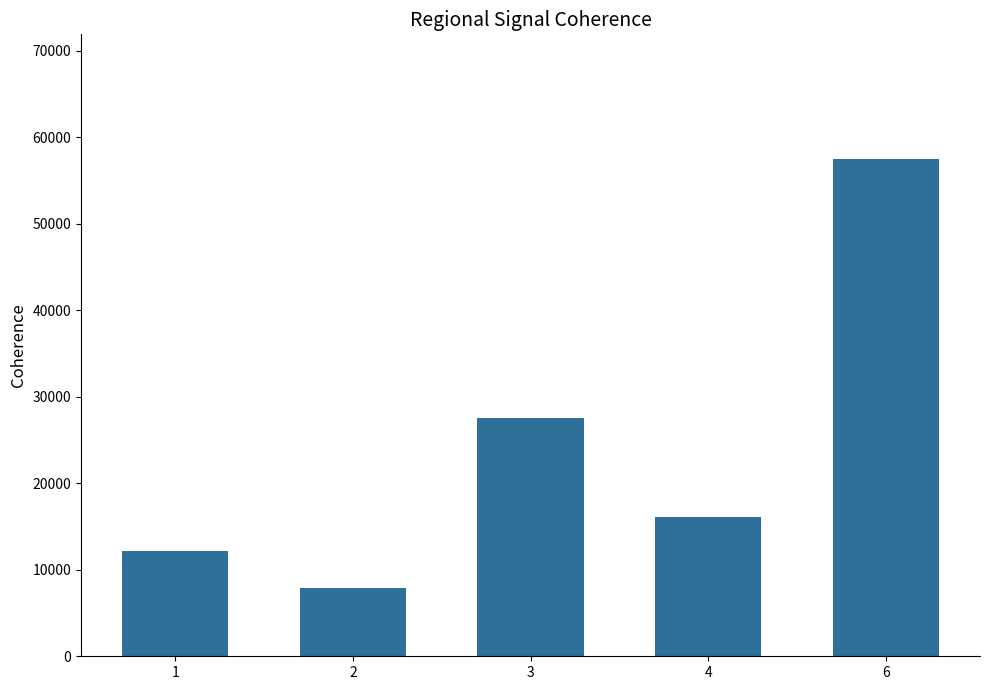

What is the change in value from 4 to 6?

+41375.0